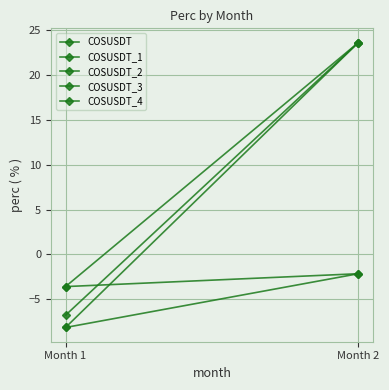

At which label does COSUSDT_1 first exceed 23?

Month 2